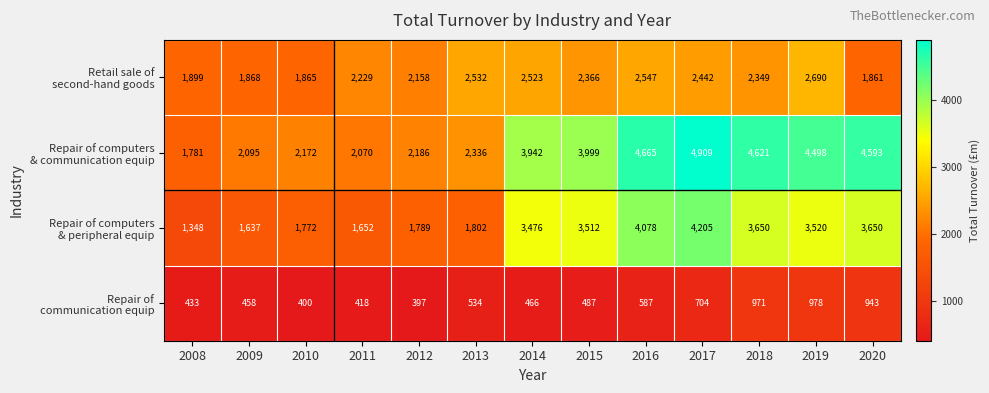

At which category is the sum across all series the highest?

2017